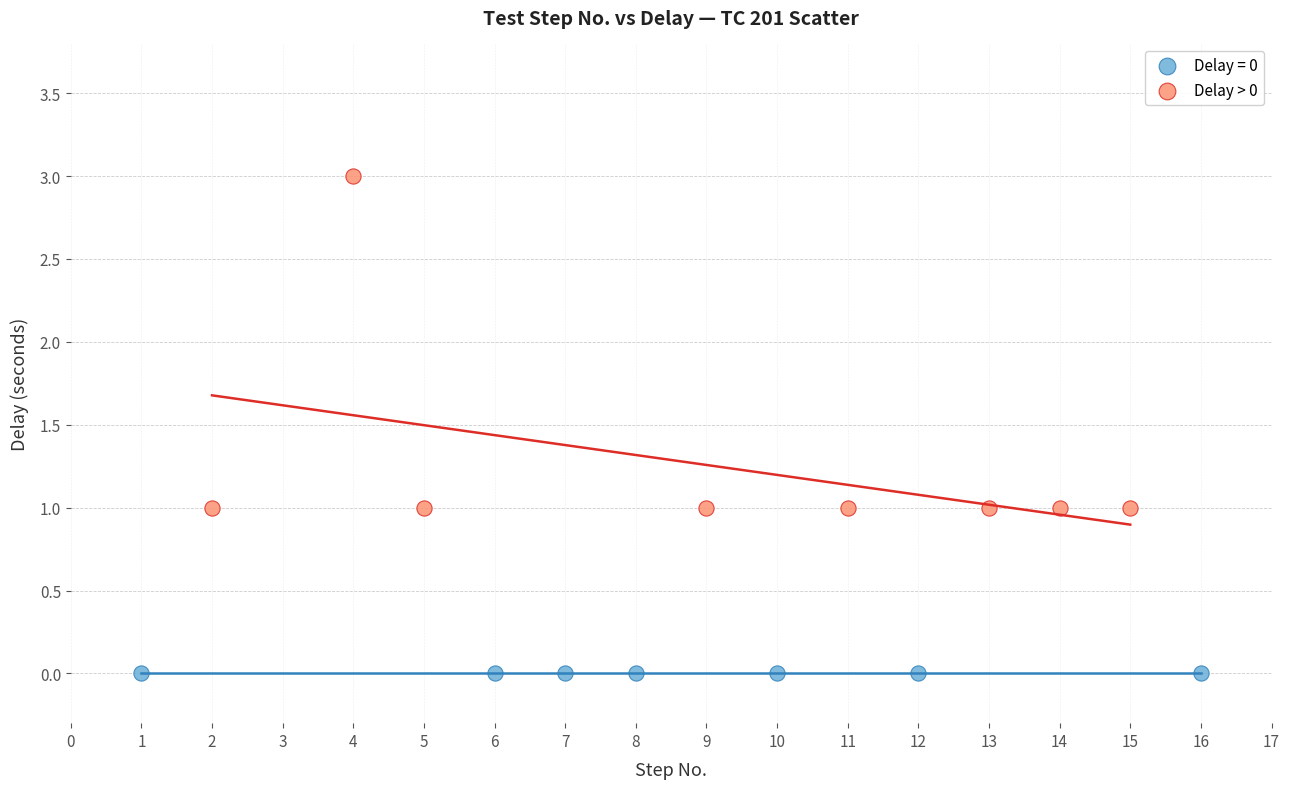

Which series reaches the maximum Y coordinate?

Delay > 0